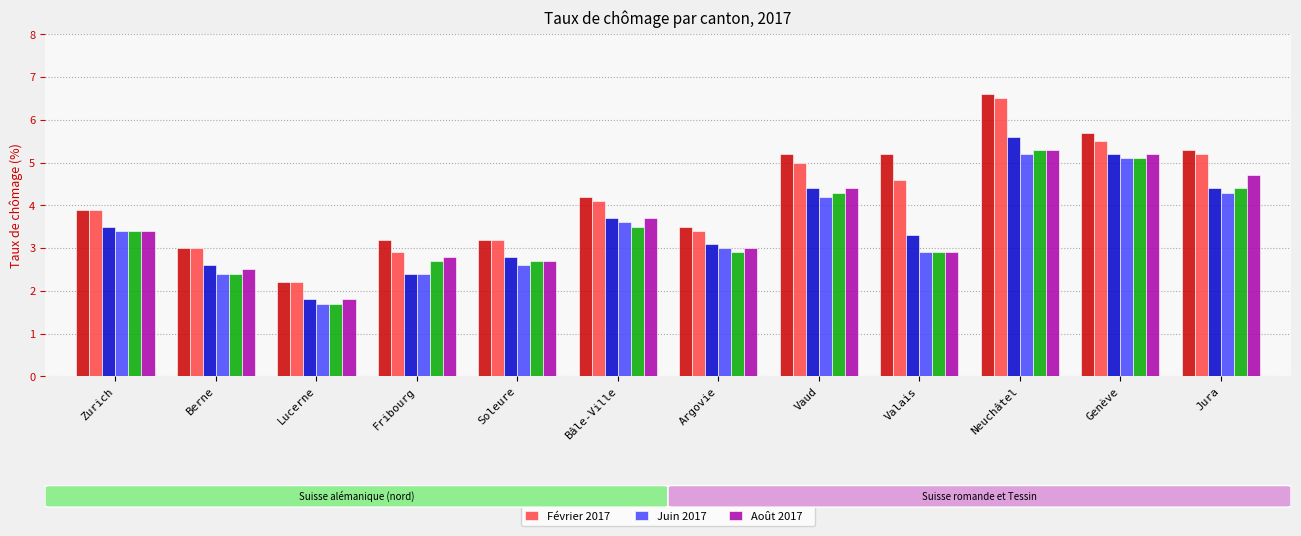

What is the approximate value of Juin 2017 at Berne?

2.4